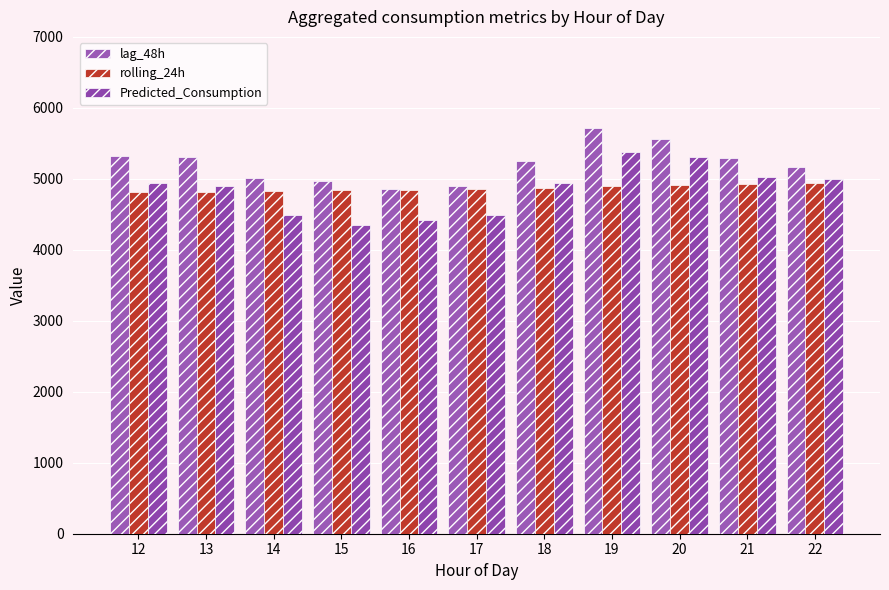

How many data points in lag_48h are less than 5254?

5